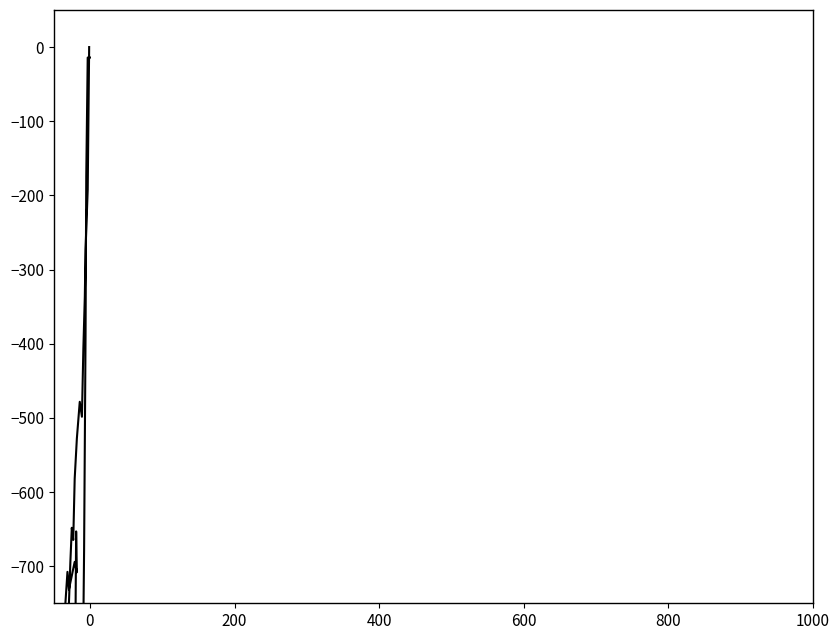

What is the difference between the second highest and second lowest values?

1498.0